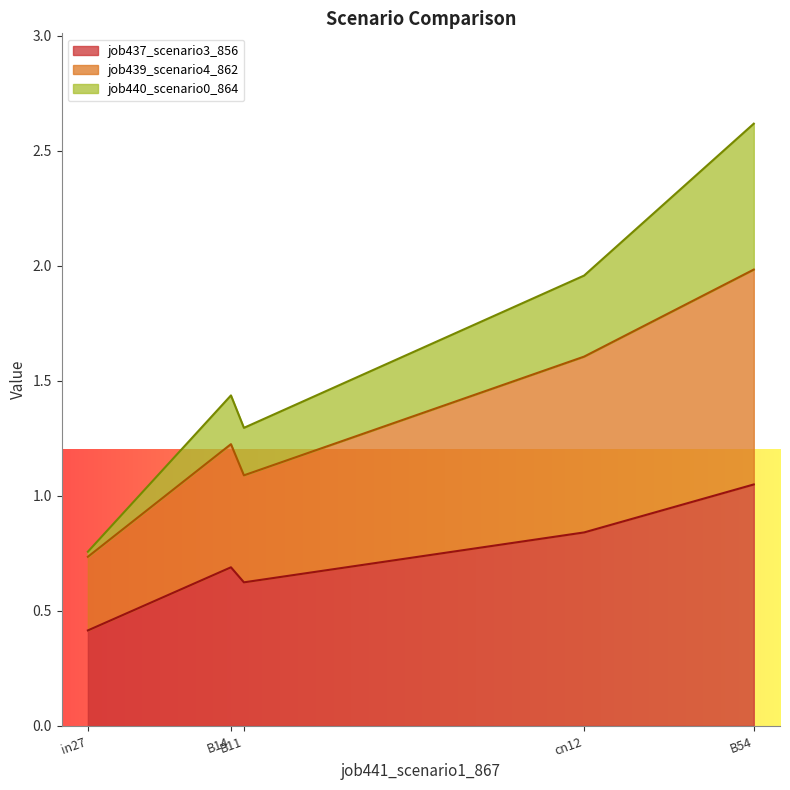

Reading left to right, extract all data points from this chart.

job437_scenario3_856: in27=0.4	B14=0.7	B11=0.6	cn12=0.8	B54=1.0
job439_scenario4_862: in27=0.7	B14=1.2	B11=1.1	cn12=1.6	B54=2.0
job440_scenario0_864: in27=0.8	B14=1.4	B11=1.3	cn12=2.0	B54=2.6